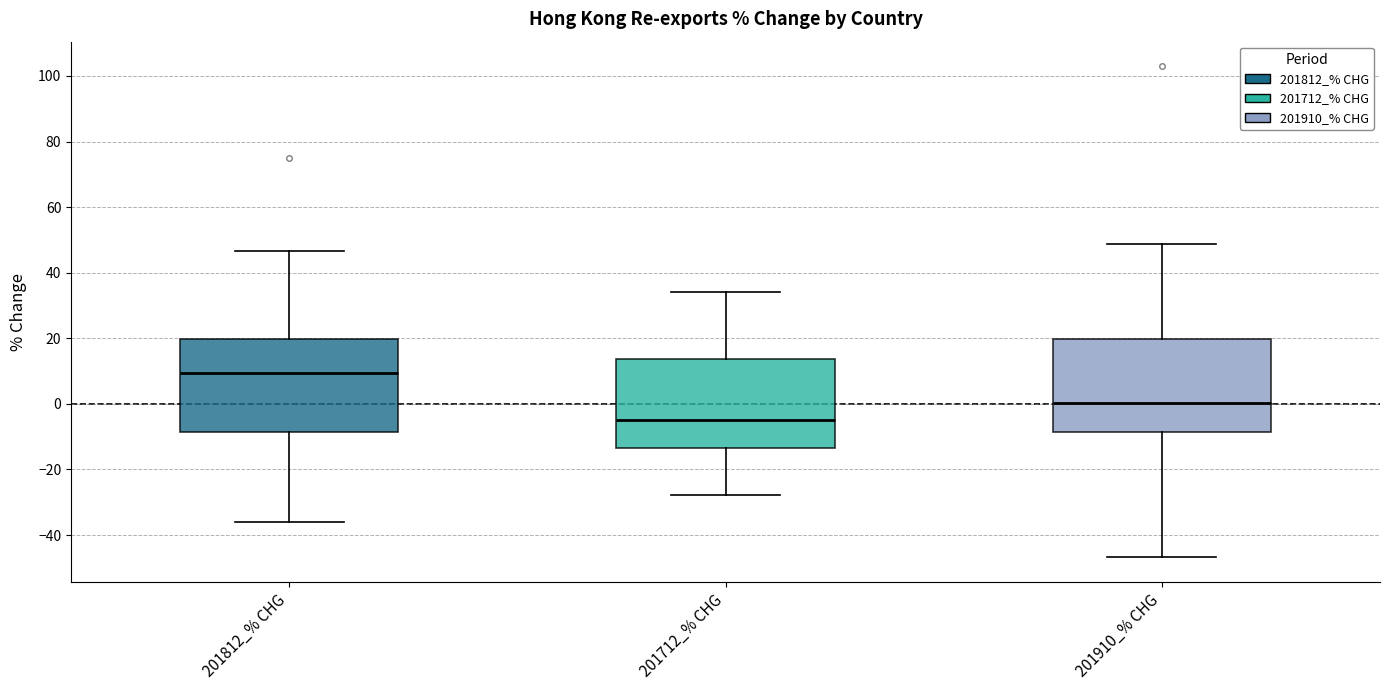

Reading left to right, read every box against the y-axis: the position of its median line, the range the box covers, and the ends of its whiskers. The values are not printed on the chart, so give them approximately, as read against the axis.

201812_% CHG: median 10, box -8 to 20, whiskers -36 to 46
201712_% CHG: median -4, box -14 to 14, whiskers -28 to 34
201910_% CHG: median 0, box -8 to 20, whiskers -46 to 48